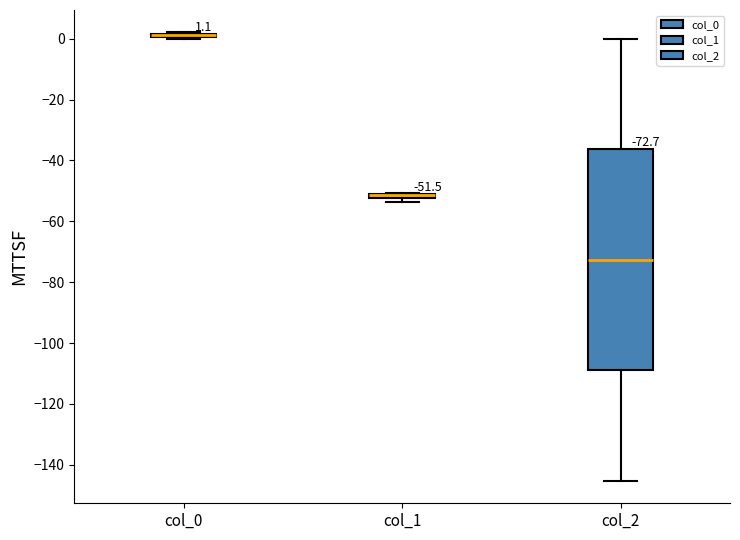

Which box is the tallest, from its lower edge to its upper edge?

col_2